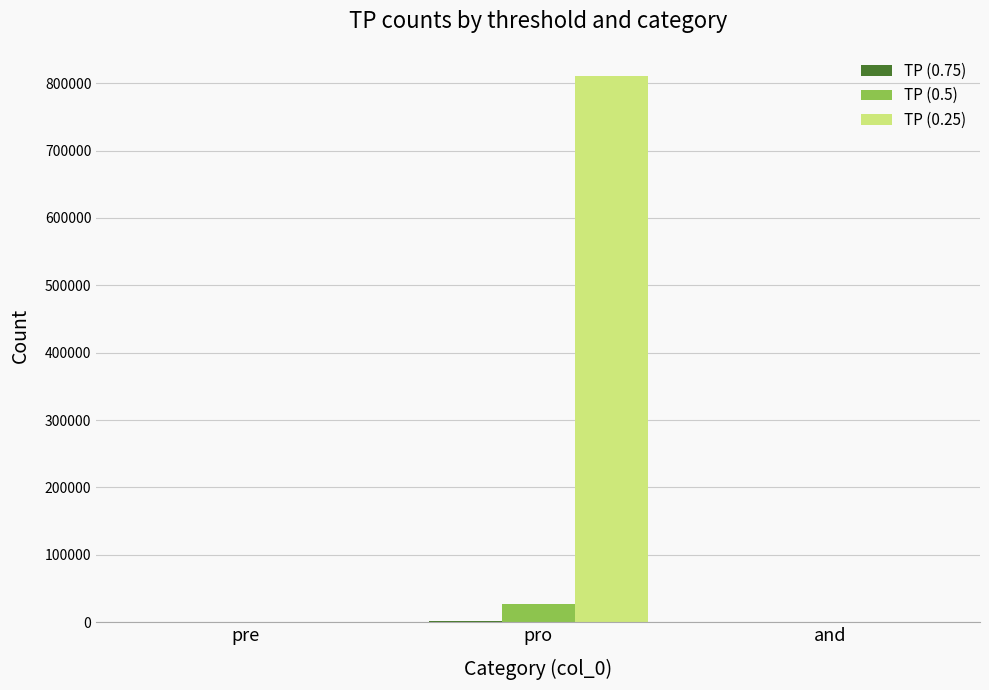

Which series has the largest total across all categories?

TP (0.25)